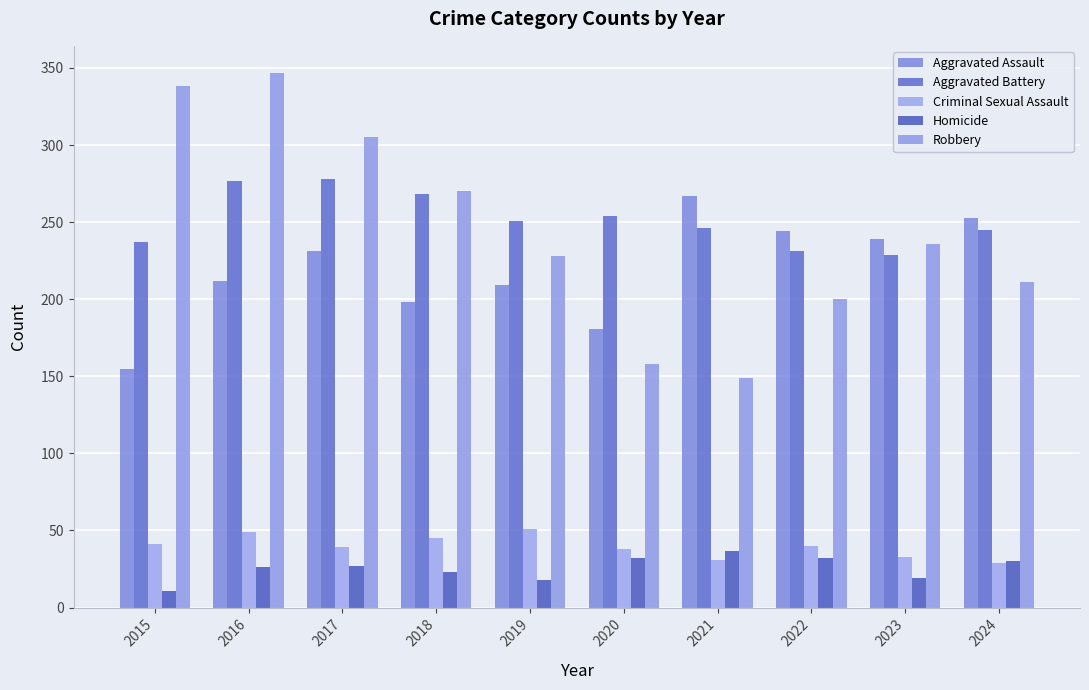

How many Aggravated Battery values are between 237 and 268?

6